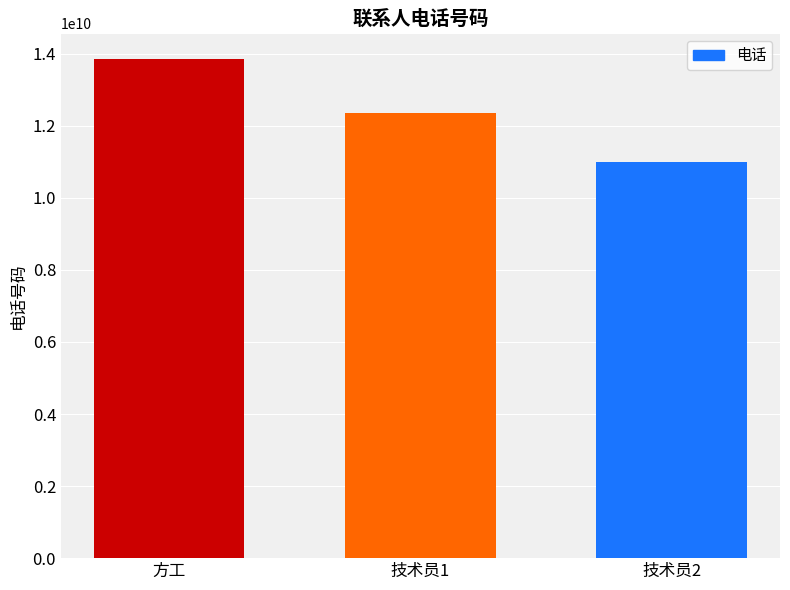

Between 方工 and 技术员1, which is larger?

方工